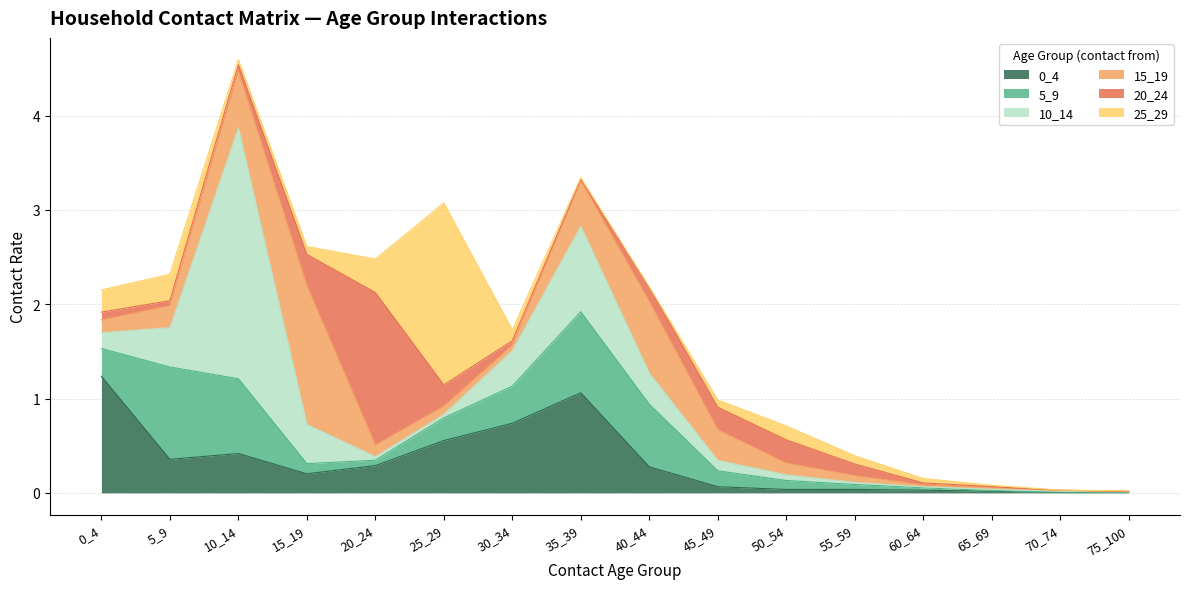

What is the difference between the highest and lowest values at 40_44?

0.8